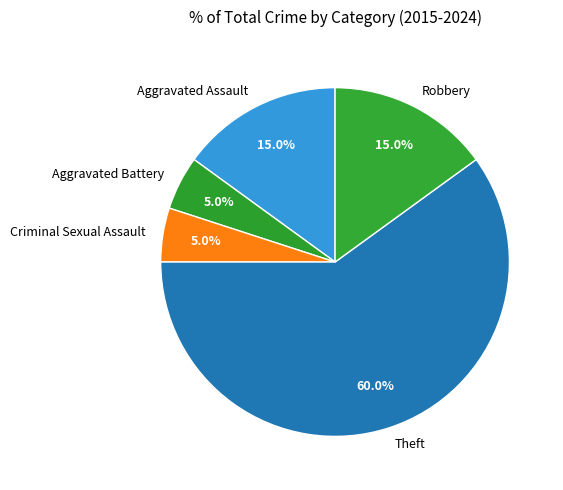

True or false: Robbery accounts for 3% of the total.

False